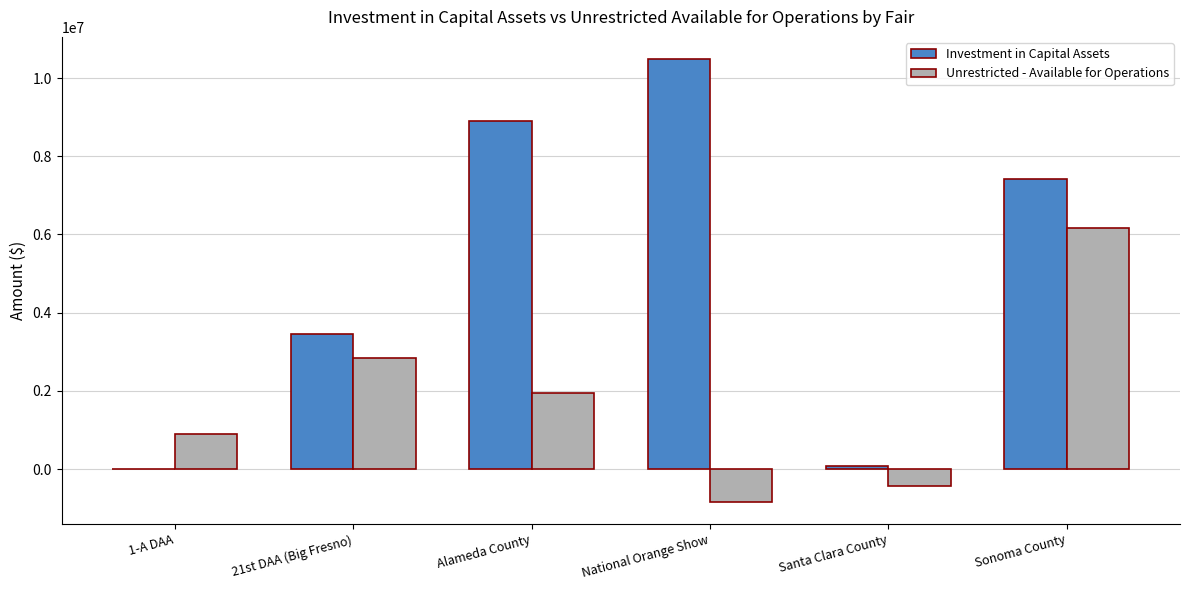

Which series has the largest range (max minus min)?

Investment in Capital Assets